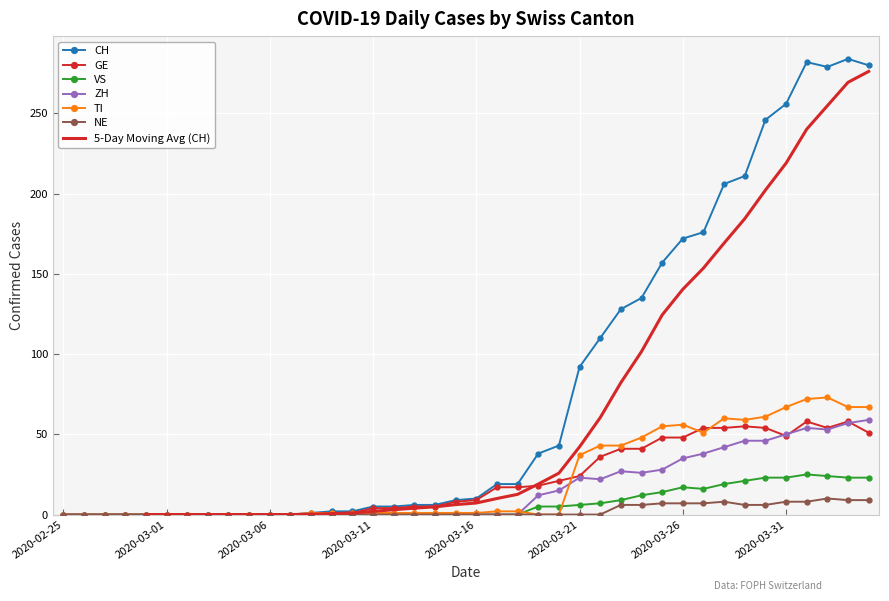

At which label does GE first exceed 9?

2020-03-17